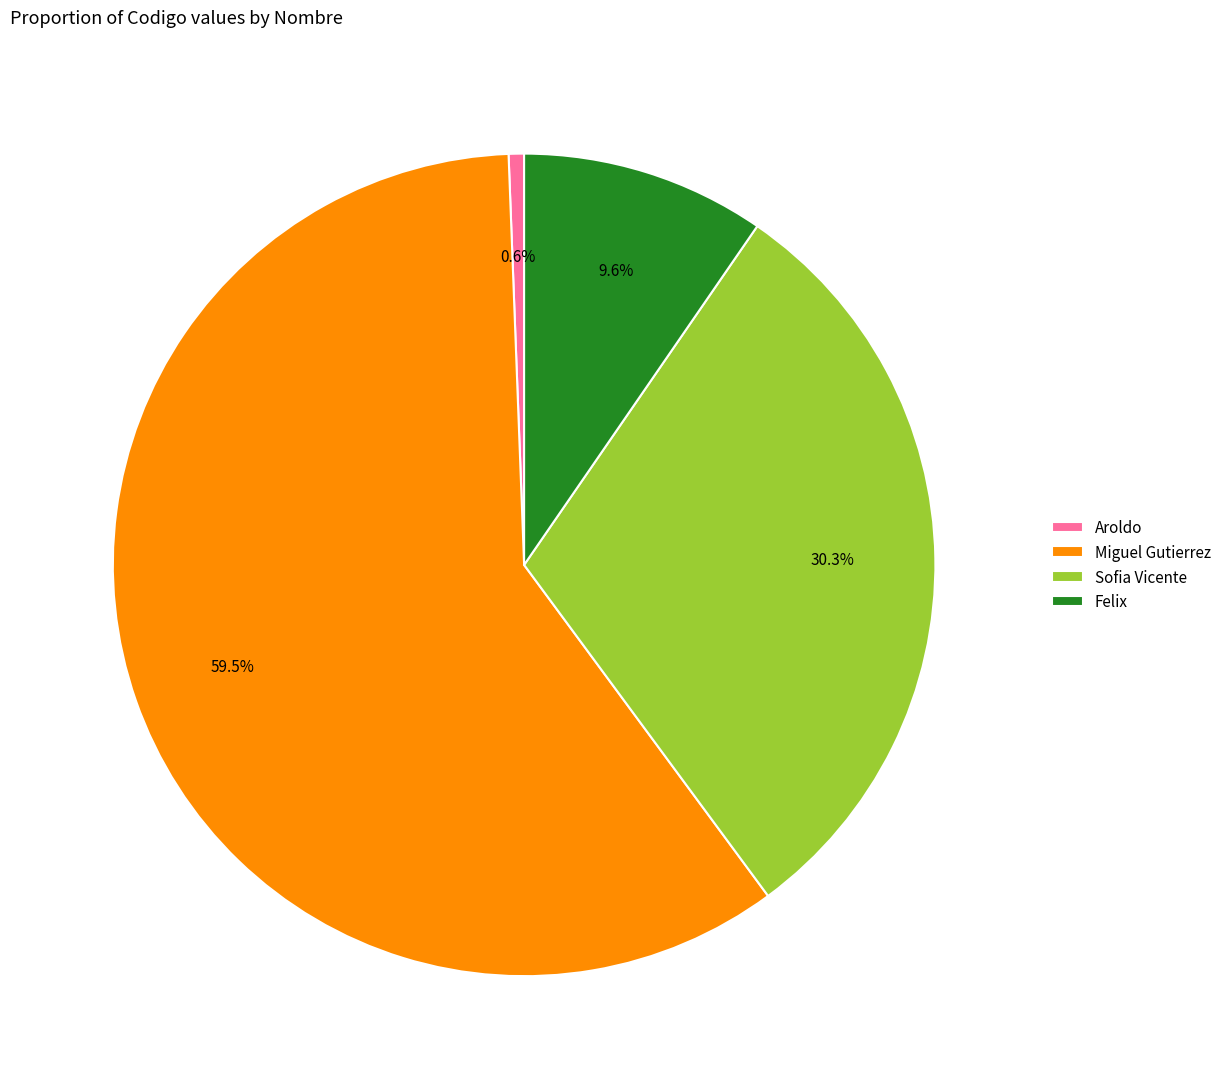

Between Sofia Vicente and Felix, which is larger?

Sofia Vicente